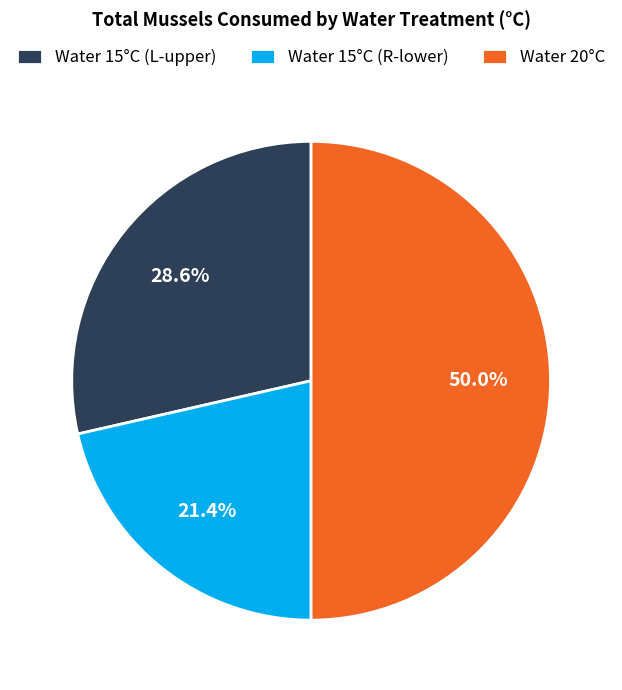

What percentage do Water 20°C and Water 15°C (L-upper) together represent?

78.6%